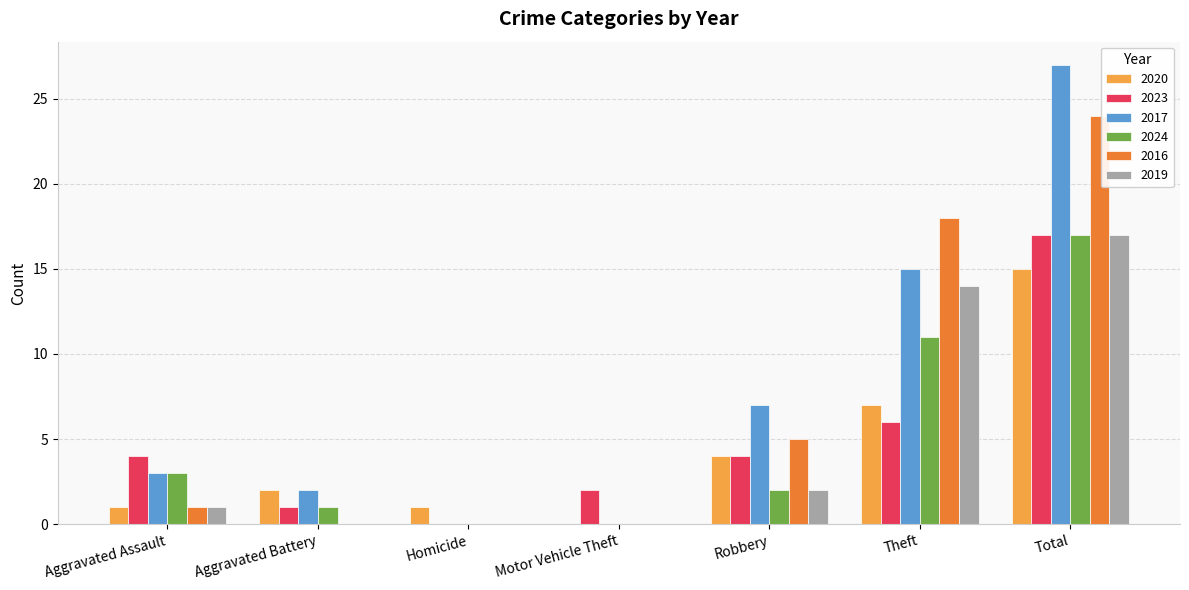

Reading right to left, what are all the values shown in this chart?

2020: 15	7	4	0	1	2	1
2023: 17	6	4	2	0	1	4
2017: 27	15	7	0	0	2	3
2024: 17	11	2	0	0	1	3
2016: 24	18	5	0	0	0	1
2019: 17	14	2	0	0	0	1